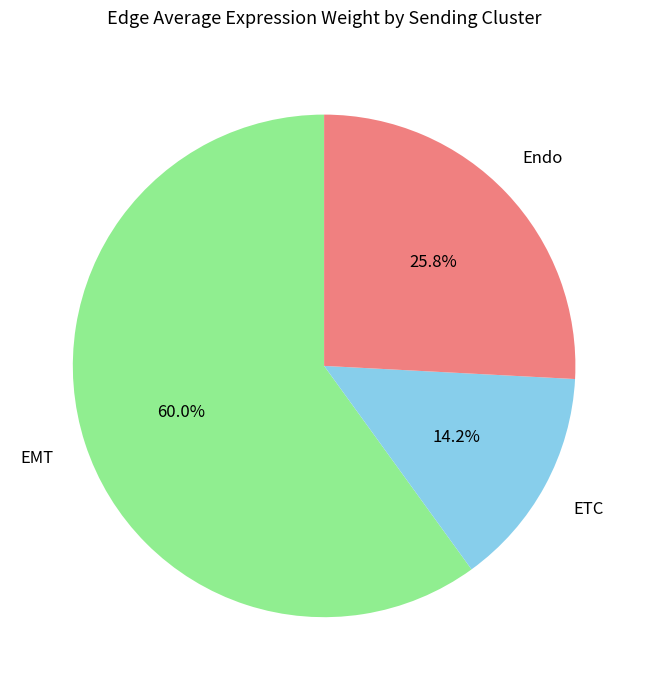

To the nearest percent, what is the difference between the largest and smallest slice percentages?

46%